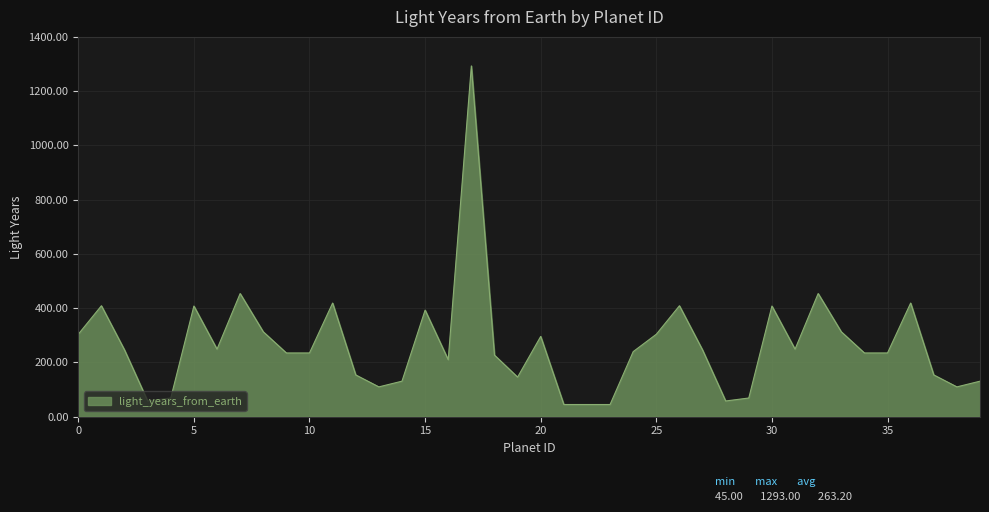

What is the minimum value shown in the chart?

45